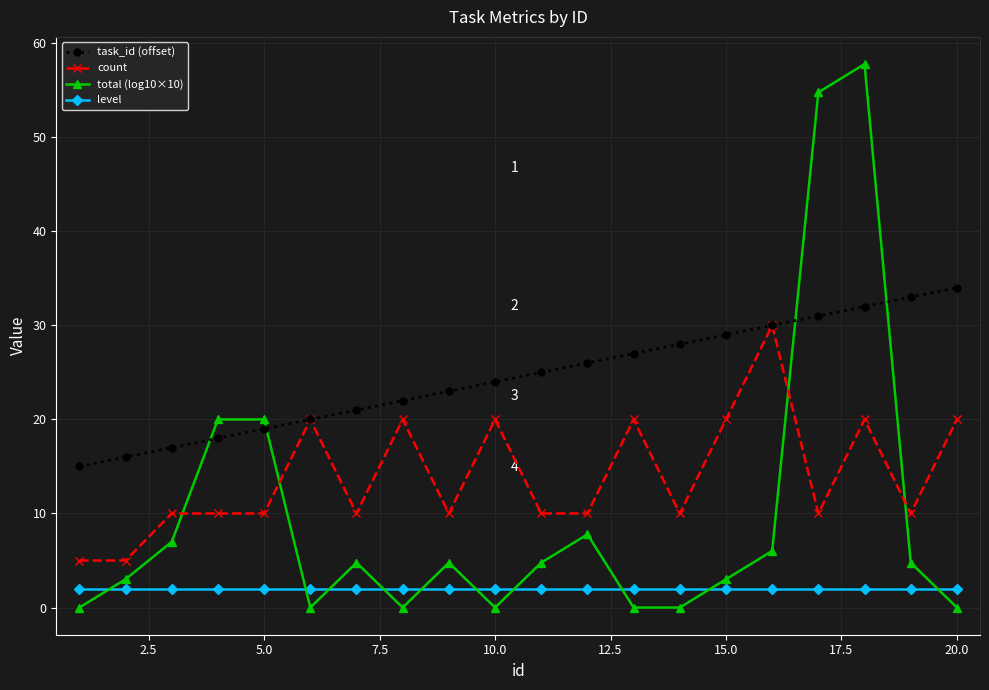

What is the highest value of the count series?

30.0